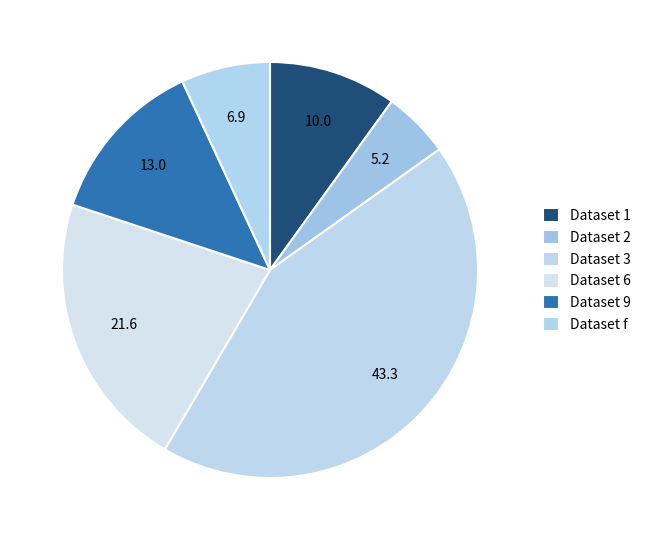

What is the smallest slice in the pie chart?

Dataset 2